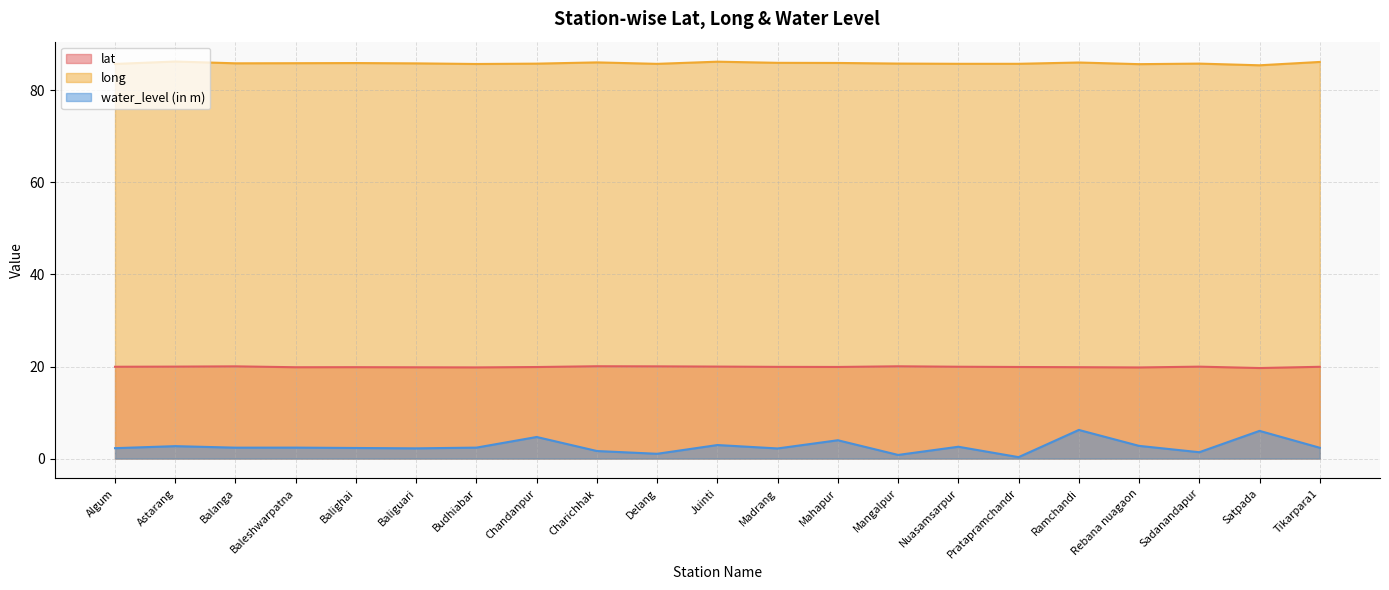

Rank the series by their average value, from lowest to highest.

water_level (in m), lat, long